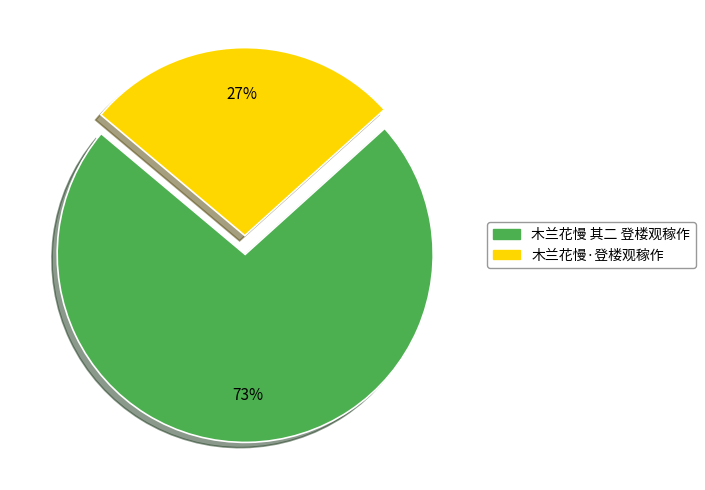

Is it true that 木兰花慢 其二 登楼观稼作 is 86% of the pie?

False